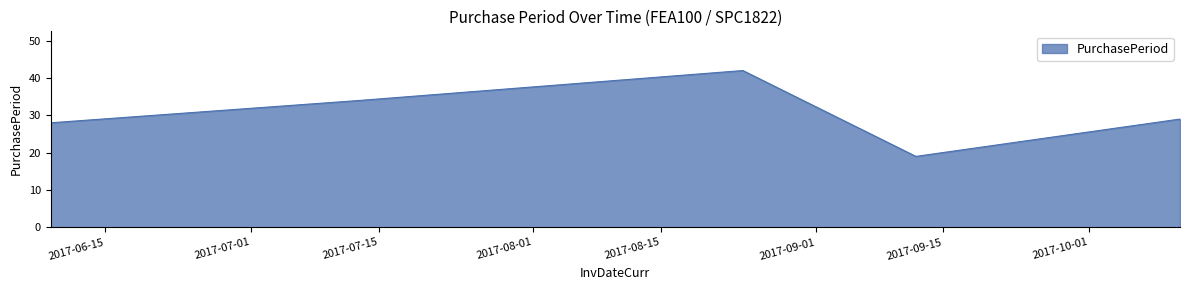

What is the greatest value displayed?

42